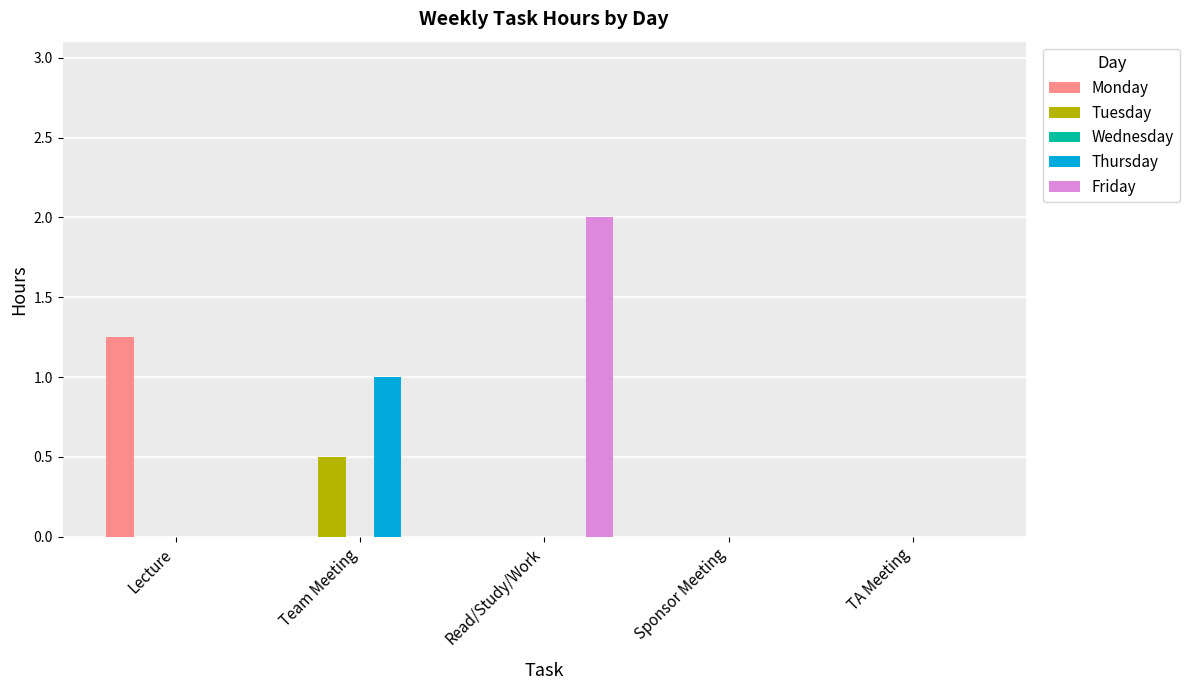

The Monday series shows 1.9 at Lecture. True or false?

False